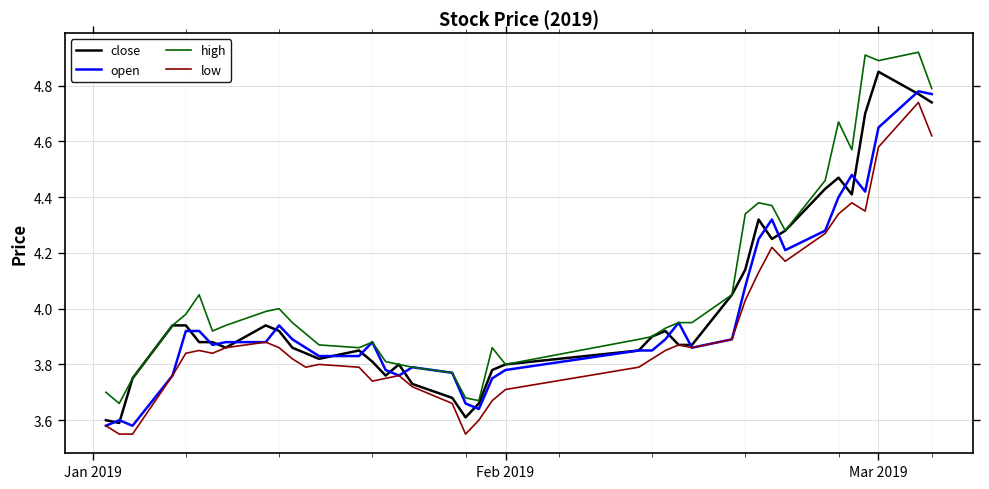

Which series has the largest total across all categories?

high